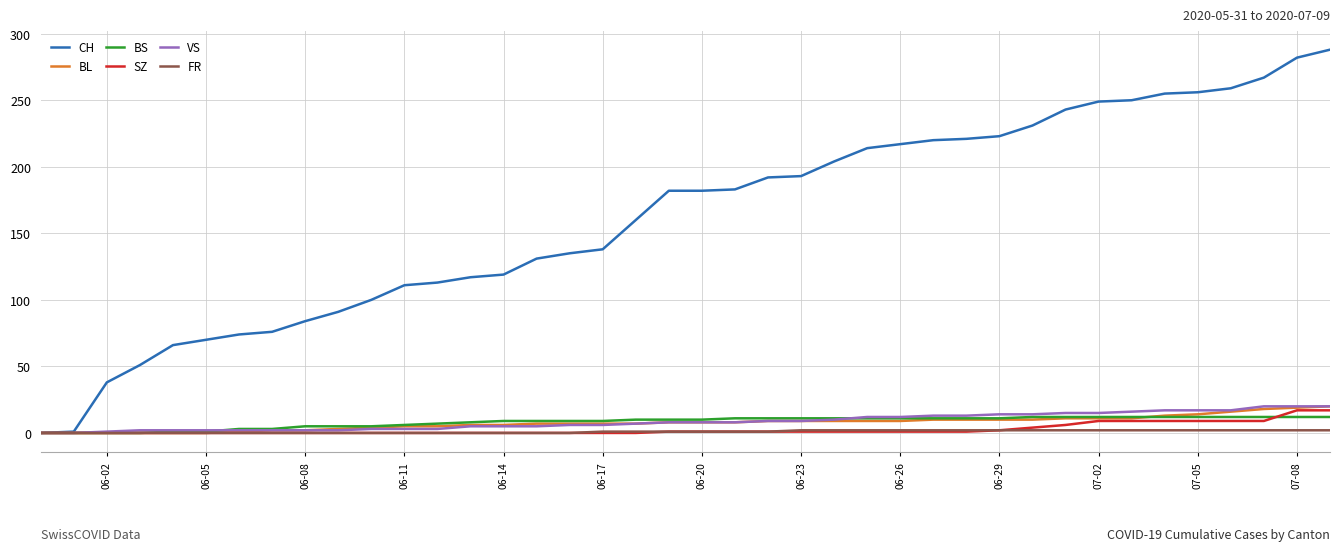

How many categories are shown in the chart?

40